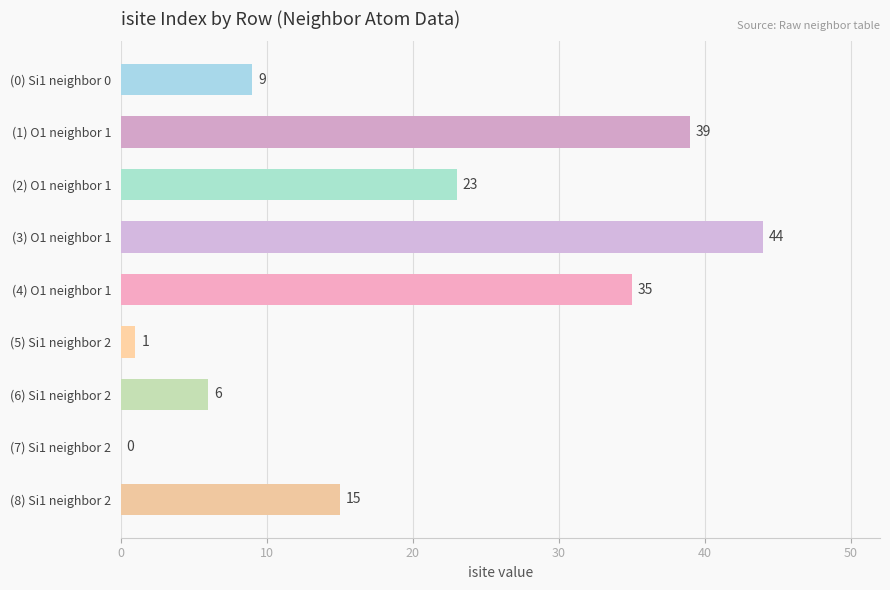

Between (3) O1 neighbor 1 and (8) Si1 neighbor 2, which is larger?

(3) O1 neighbor 1